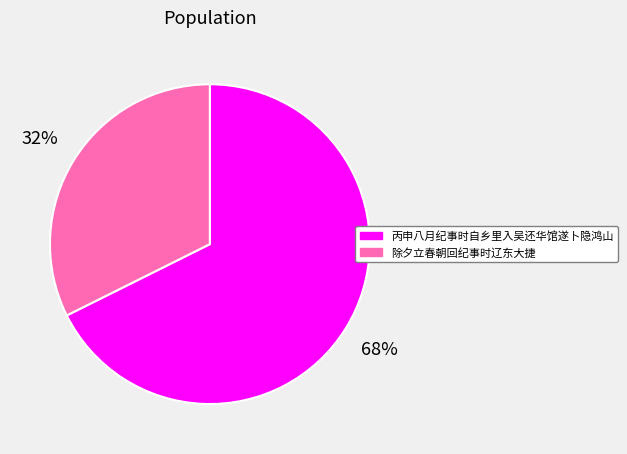

The 丙申八月纪事时自乡里入吴还华馆遂卜隐鸿山 slice represents 68% of the pie. True or false?

True